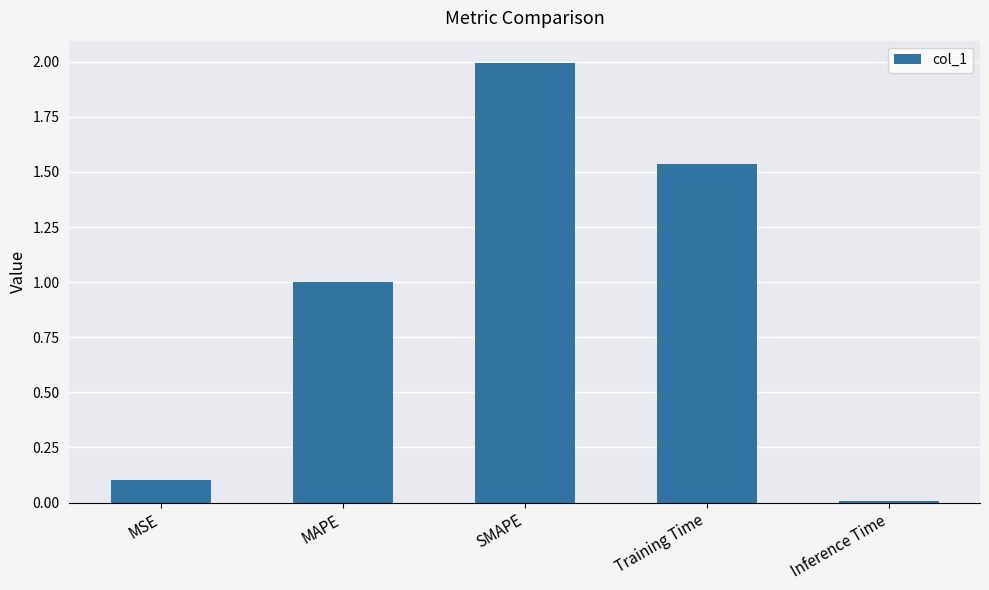

List the labels in order of value, largest first.

SMAPE, Training Time, MAPE, MSE, Inference Time